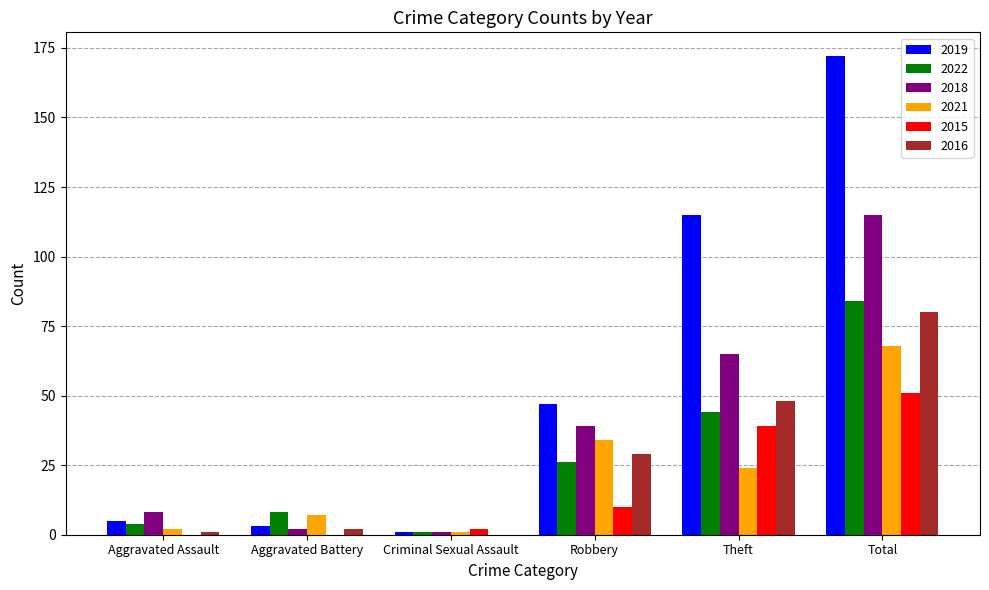

Is the value of 2016 at Robbery greater than the value of 2018 at Robbery?

No